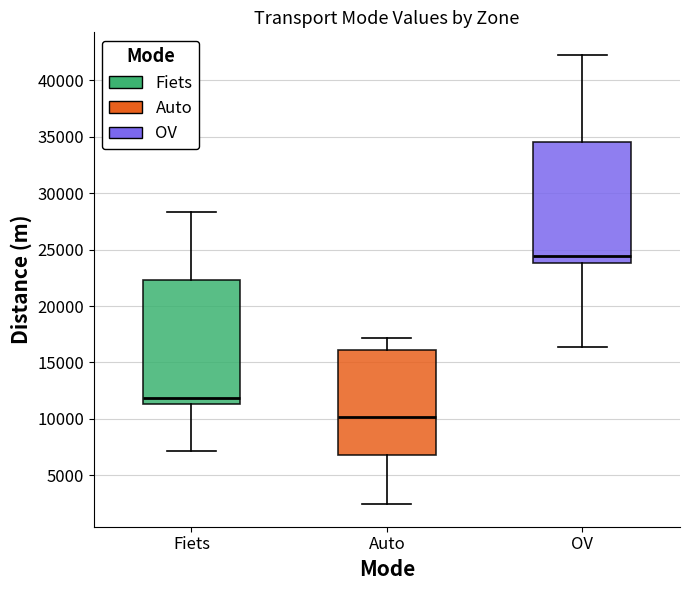

Reading left to right, transcribe this box plot: for each box, give where its median line is, the range the box spans, and where its two whiskers end, as read against the y-axis. The values are not printed on the chart, so give them approximately, as read against the axis.

Fiets: median 12000, box 11500 to 22500, whiskers 7000 to 28500
Auto: median 10000, box 7000 to 16000, whiskers 2500 to 17000
OV: median 24500, box 24000 to 34500, whiskers 16500 to 42500